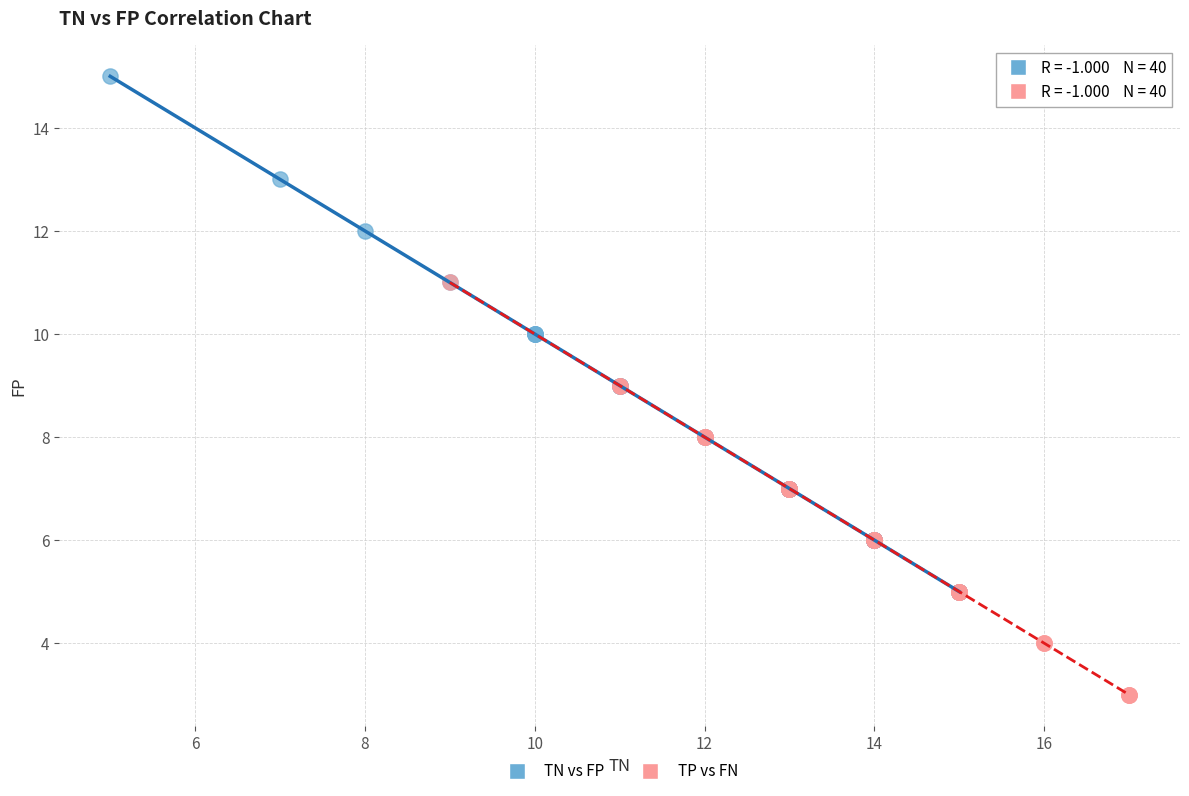

Which series contains the lowest Y value?

TP vs FN